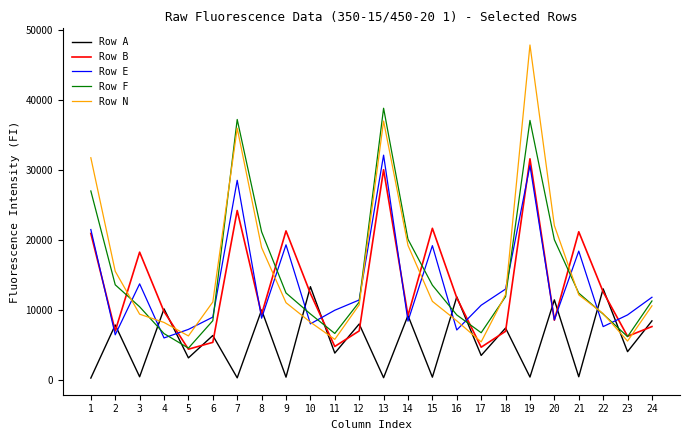

In Row E, how many points are higher than both neighbors (excluding endpoints)?

7